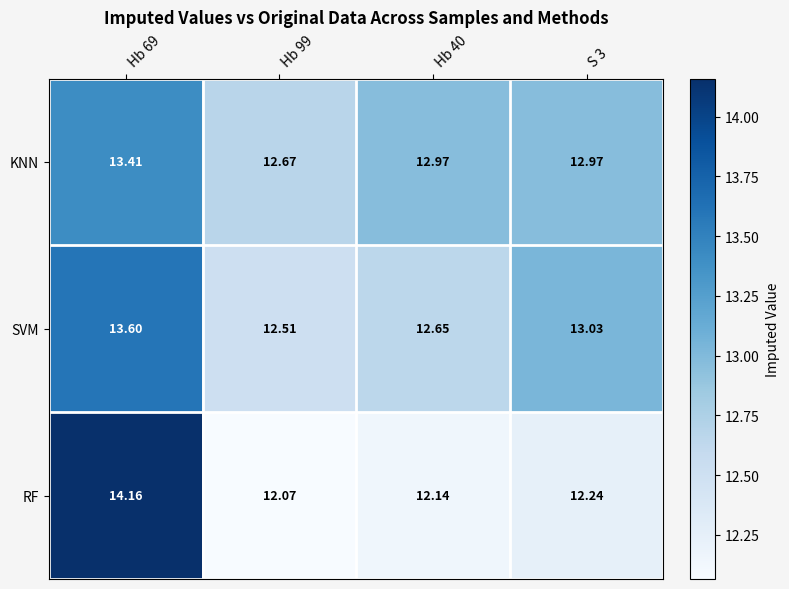

Which series has the largest range (max minus min)?

RF